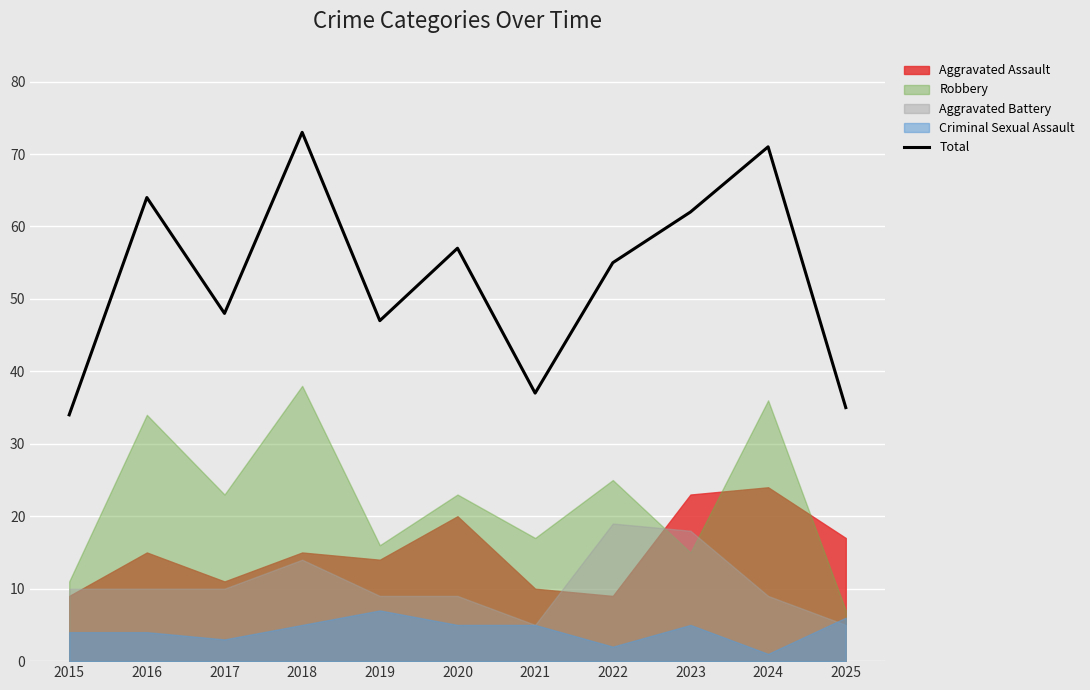

What is the change in value from 2022 to 2023?

+7